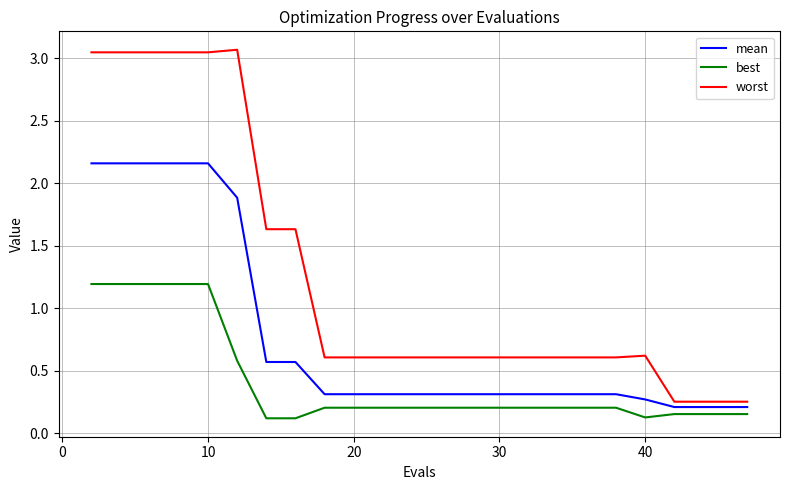

What are all the series names shown in the legend?

mean, best, worst